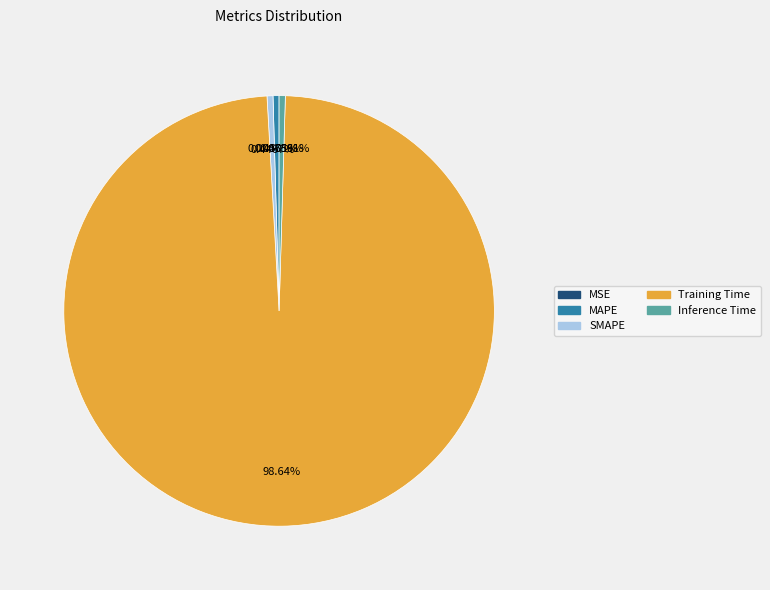

Which slice is the largest?

Training Time